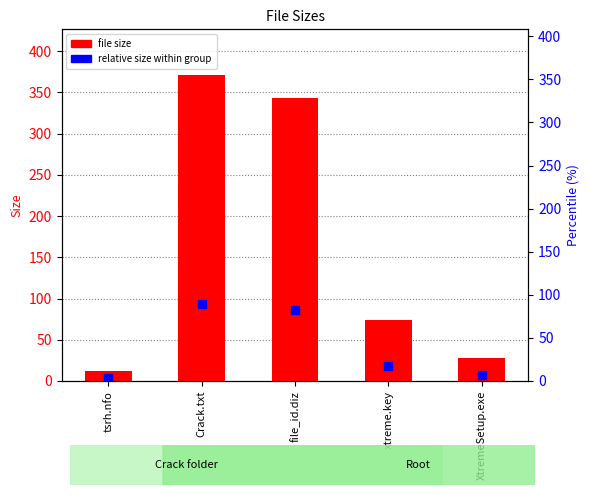

Is the value of file size at xtreme.key greater than the value of relative size within group at file_id.diz?

No